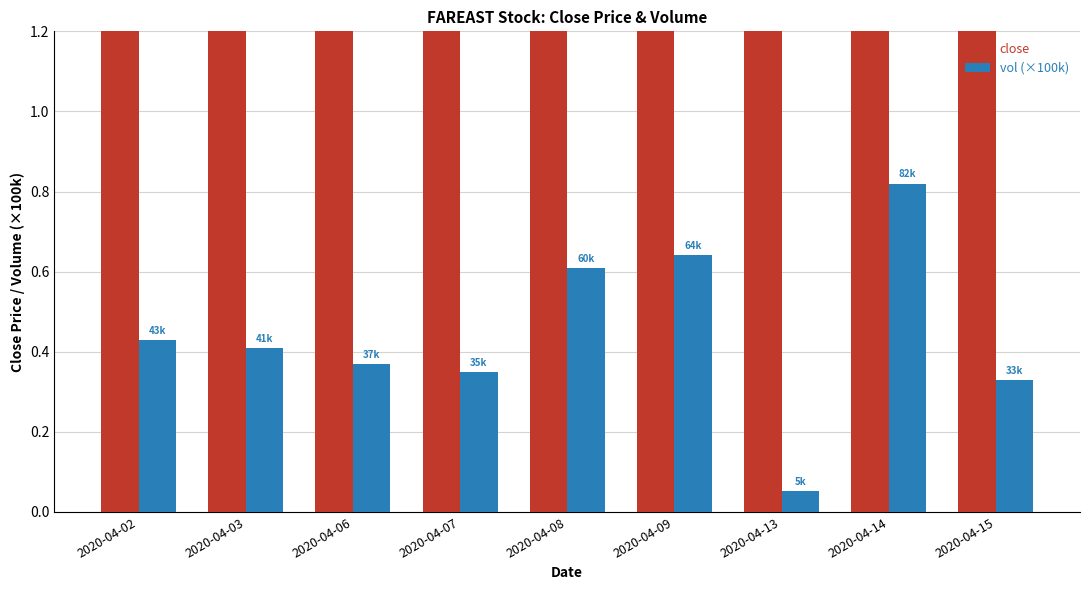

The close series shows 0.5 at 2020-04-09. True or false?

False